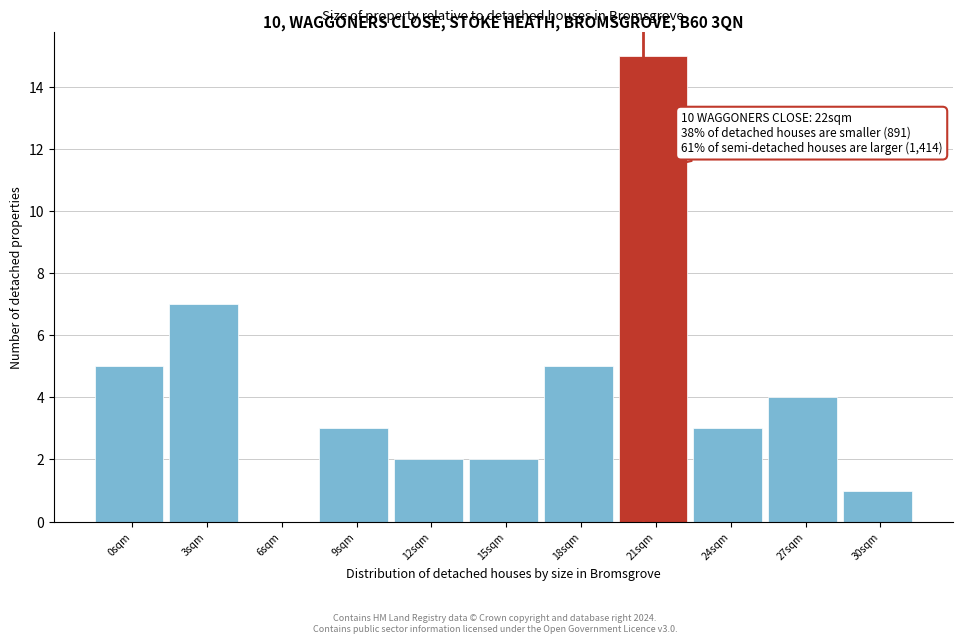

Reading left to right, extract all data points from this chart.

0sqm=5	3sqm=7	6sqm=0	9sqm=3	12sqm=2	15sqm=2	18sqm=5	21sqm=15	24sqm=3	27sqm=4	30sqm=1